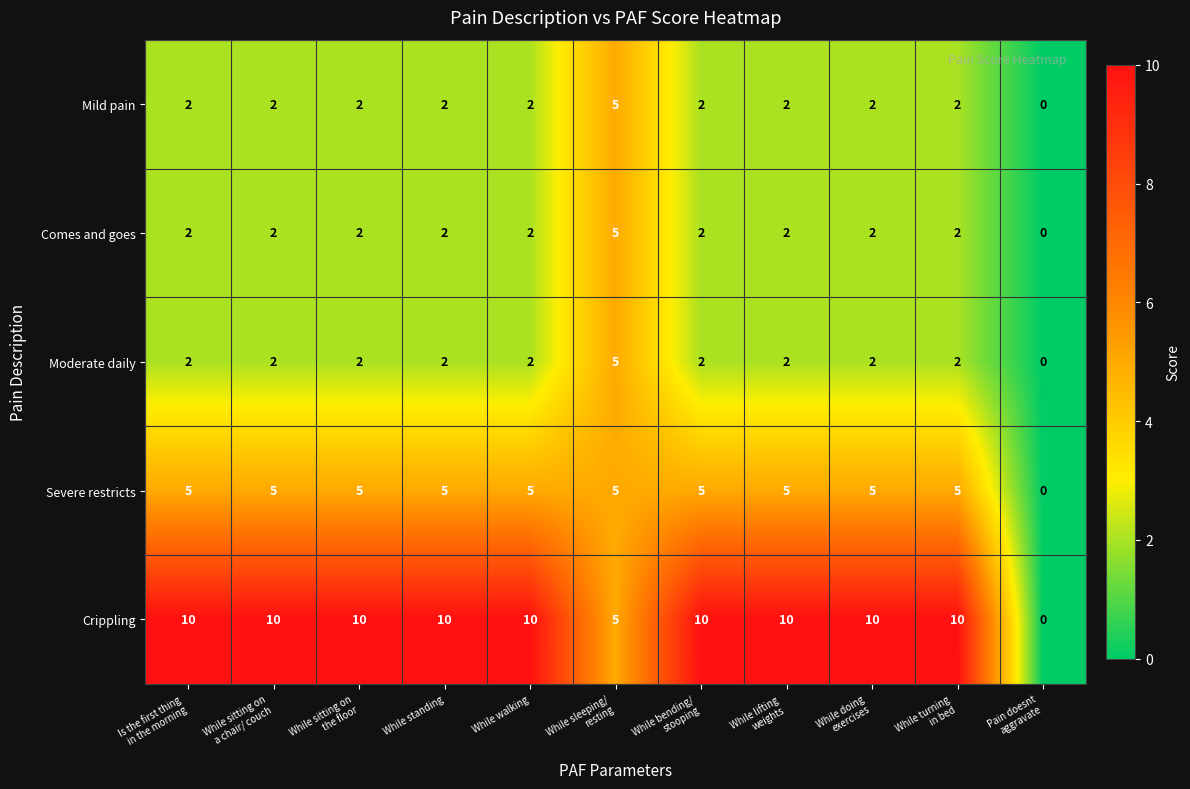

What is the spread (max minus min) of values at While bending/
stooping?

8